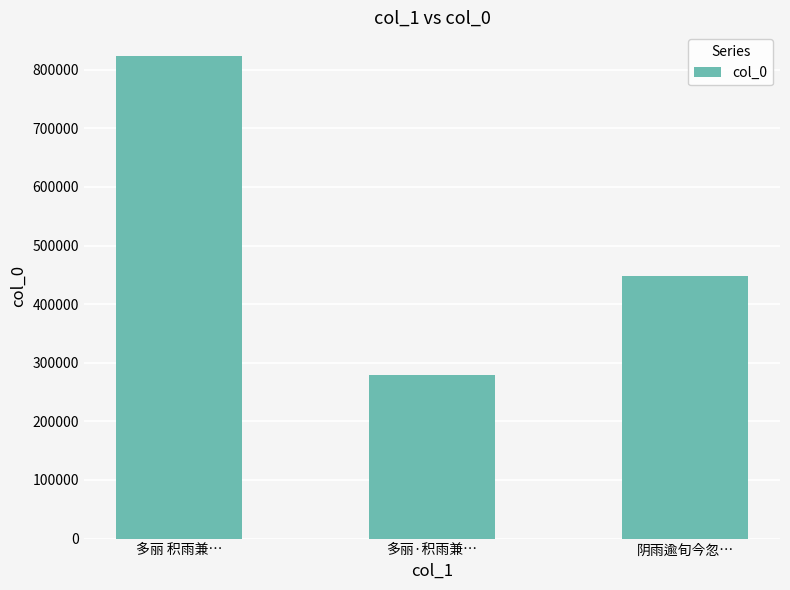

List the labels in order of value, largest first.

多丽 积雨兼…, 阴雨逾旬今忽…, 多丽·积雨兼…